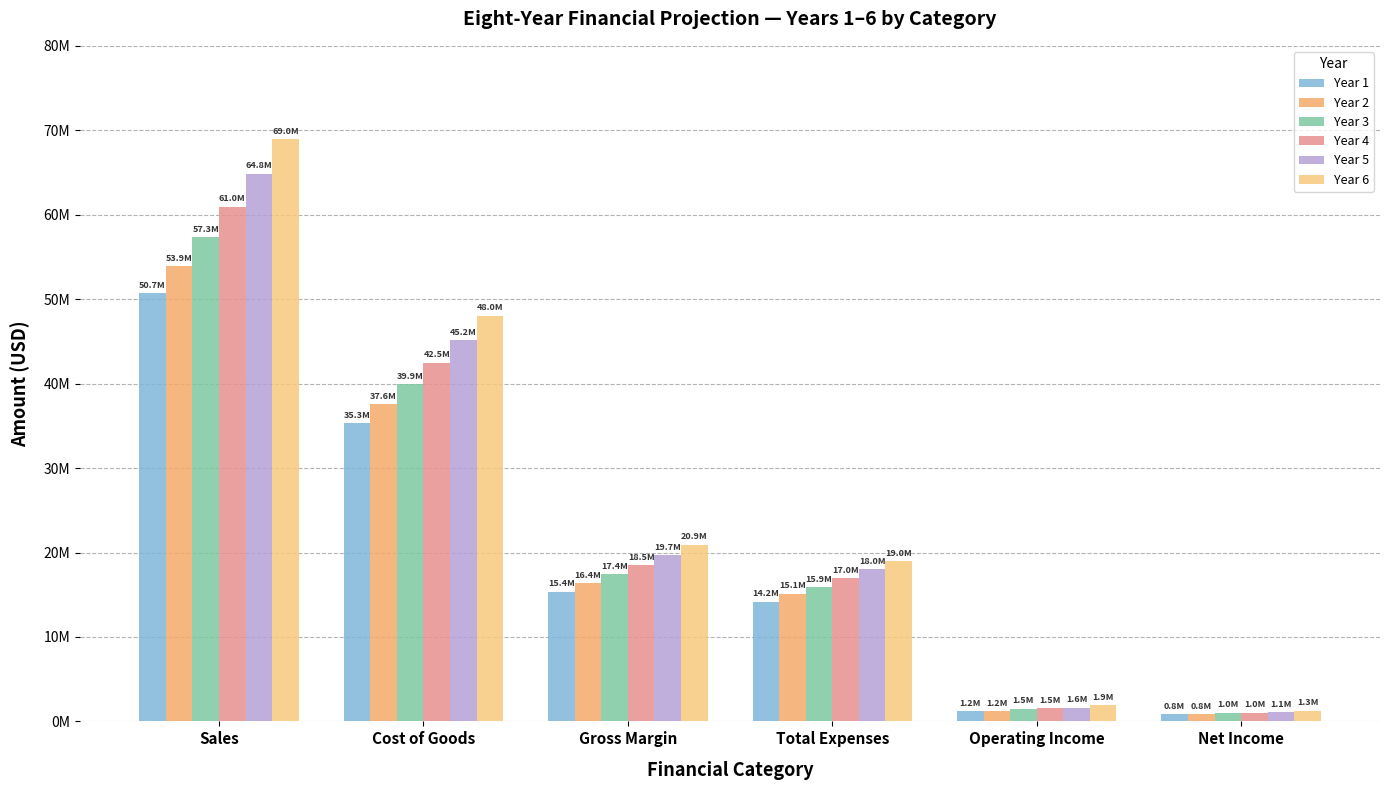

Does the chart contain stacked bars?

No